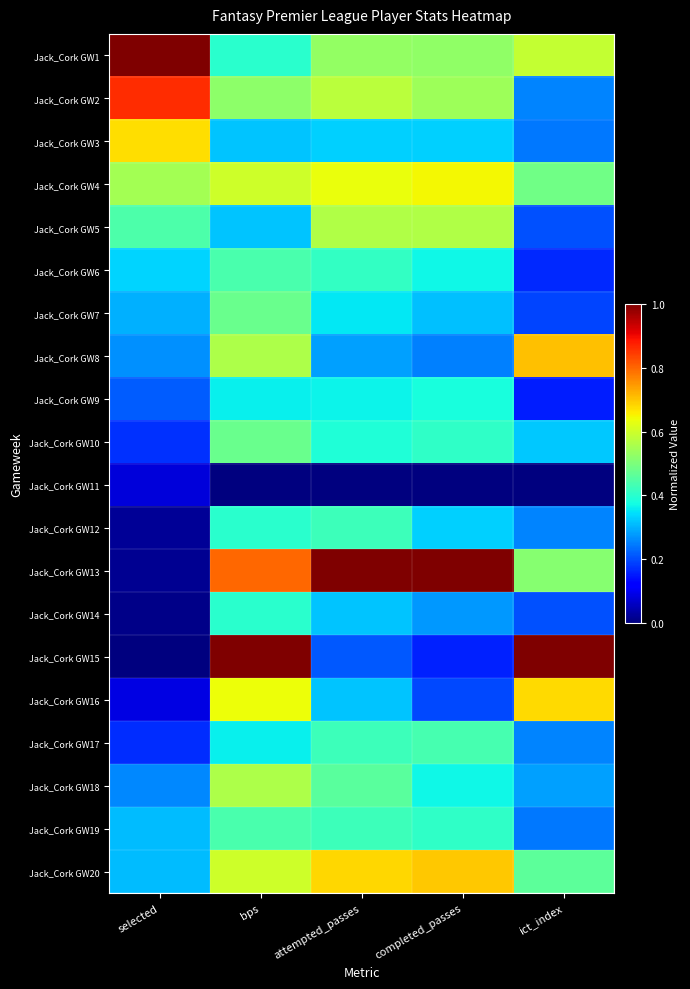

Count the number of data series in this chart.

20